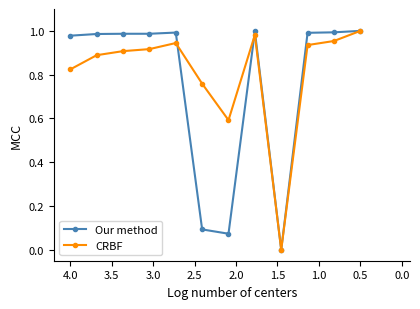

Between 2.5 and 3.5, which series saw the biggest shift?

CRBF